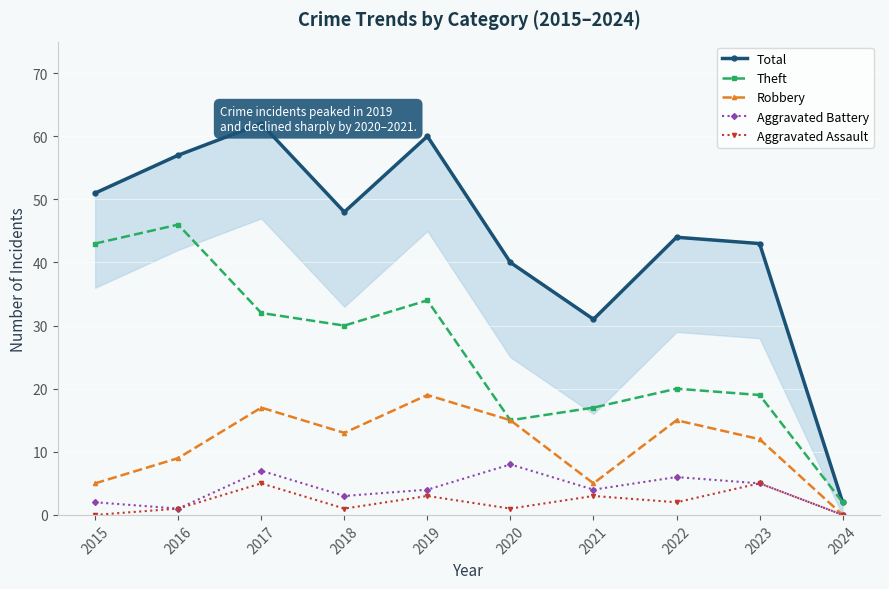

Where is the first local maximum for Aggravated Battery?

2017